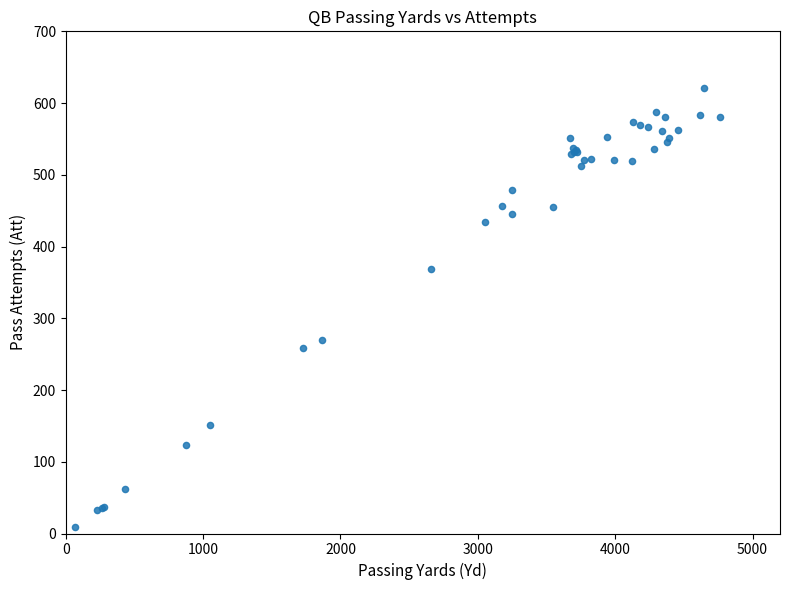

What Y value in the scatter plot is closest to 315?

270.3